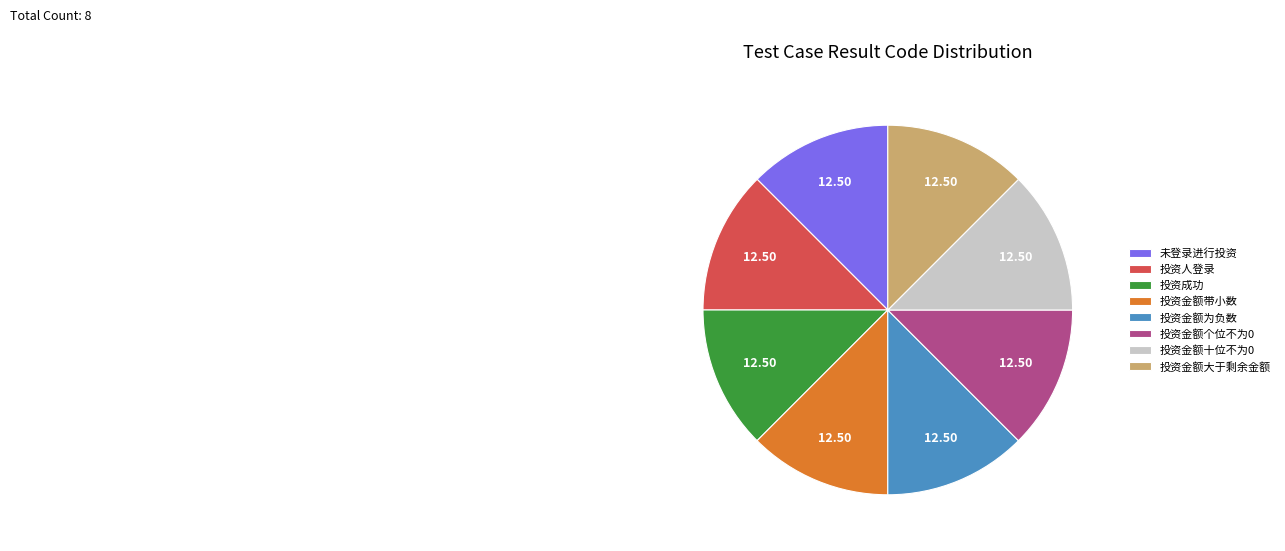

Does 未登录进行投资 account for over 50% of the chart?

No